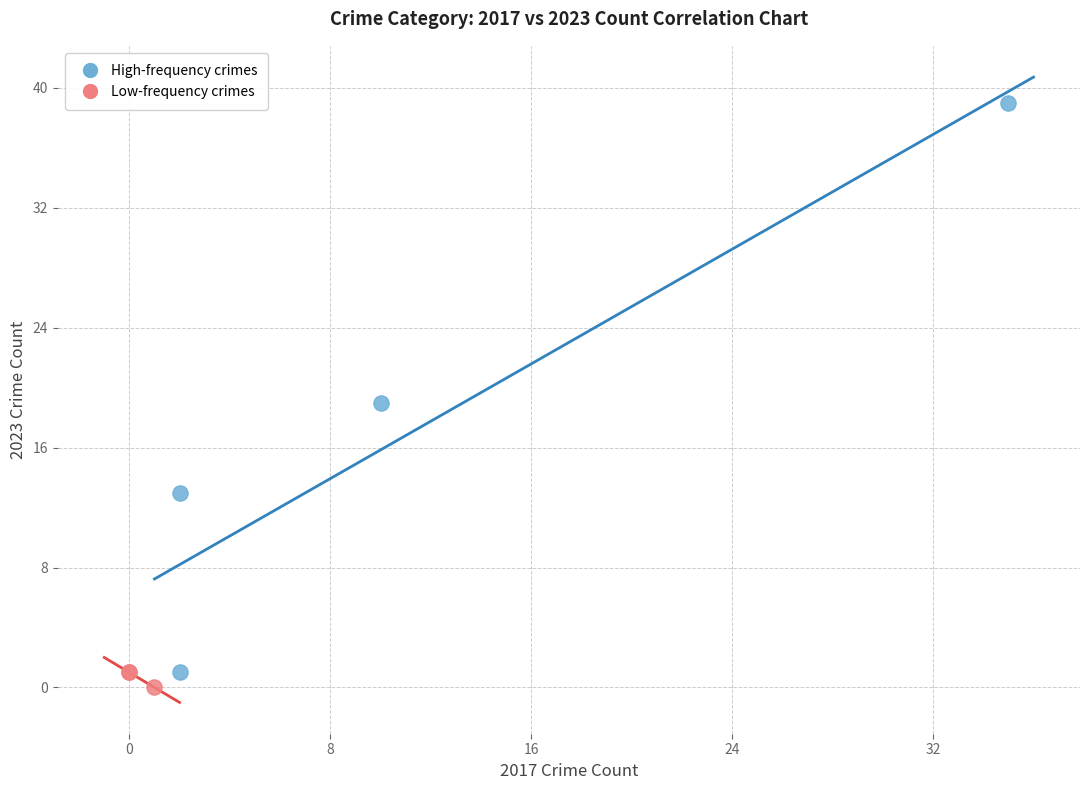

Which series has the widest spread of Y values?

High-frequency crimes